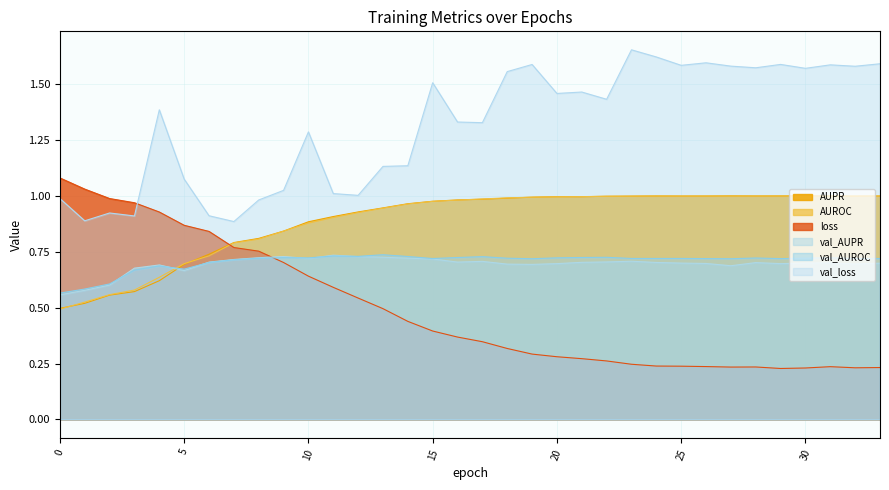

Count the number of categories in the chart.

34